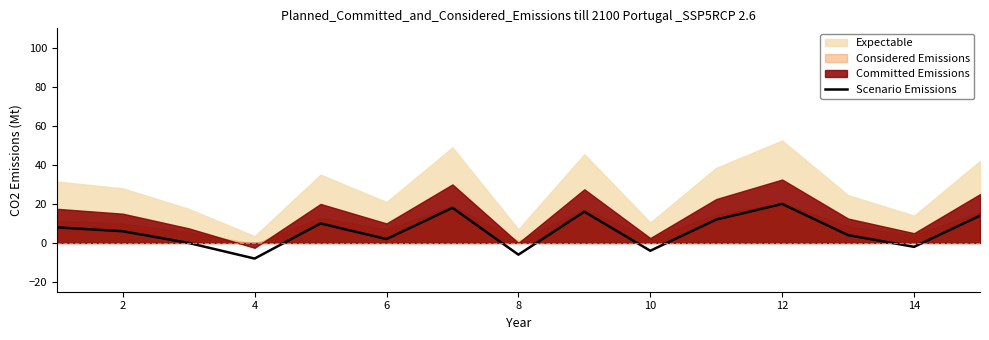

Is it true that Scenario Emissions equals -13 at 4?

False